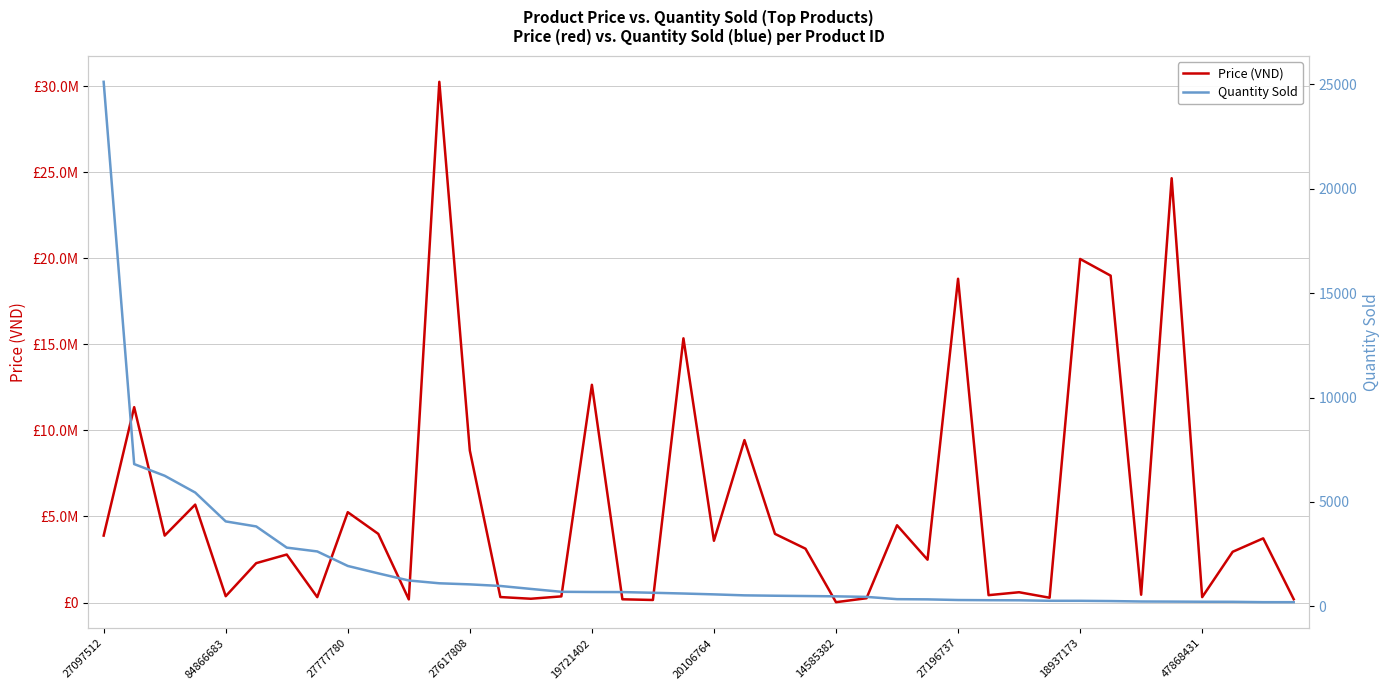

True or false: Price (VND) and Quantity Sold intersect in this chart.

False